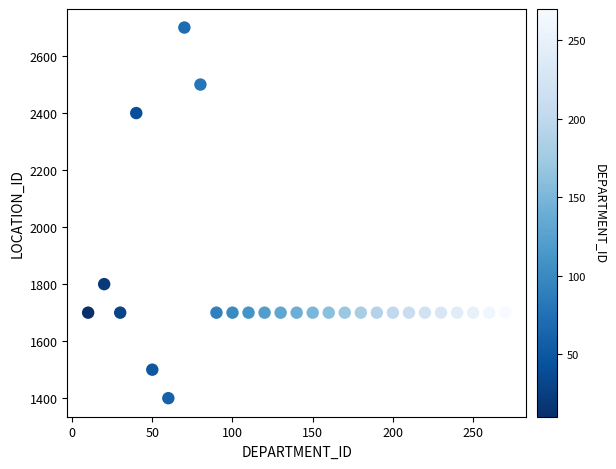

What is the range of Y values (max minus min)?

1300